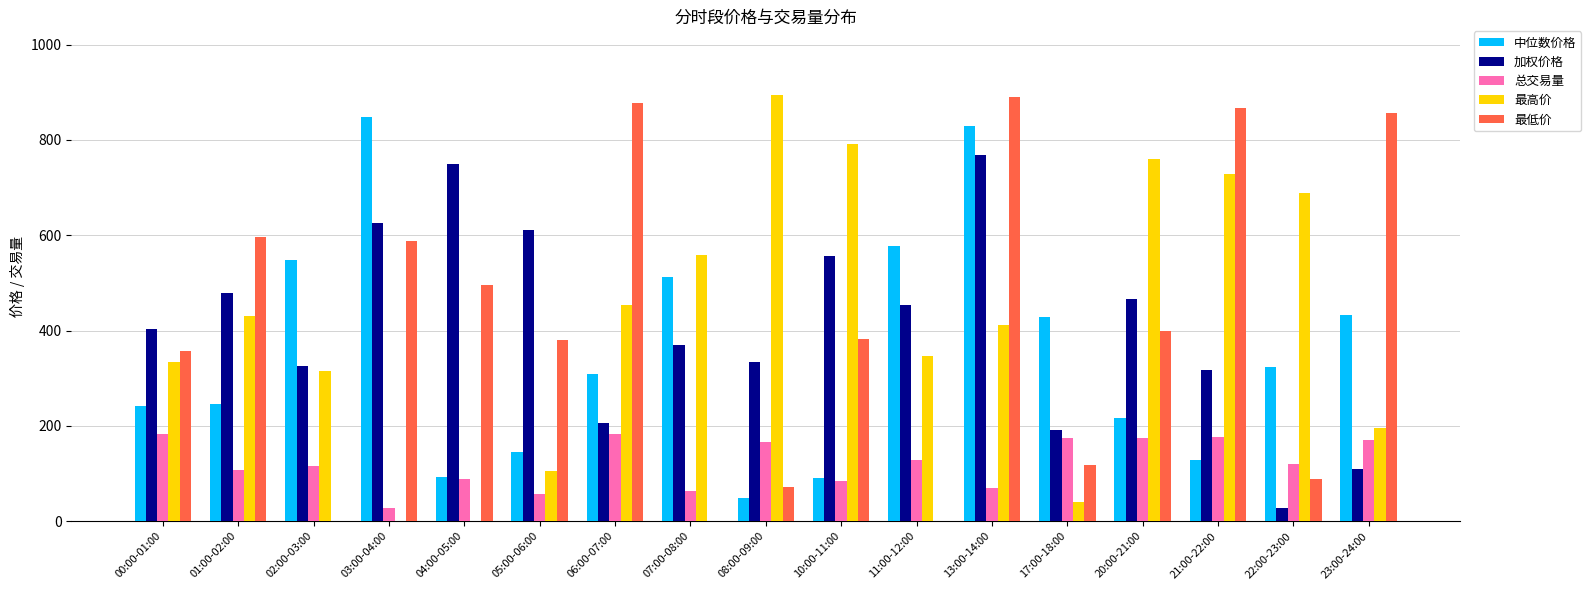

What is the total value across all series at 03:00-04:00?

2088.9